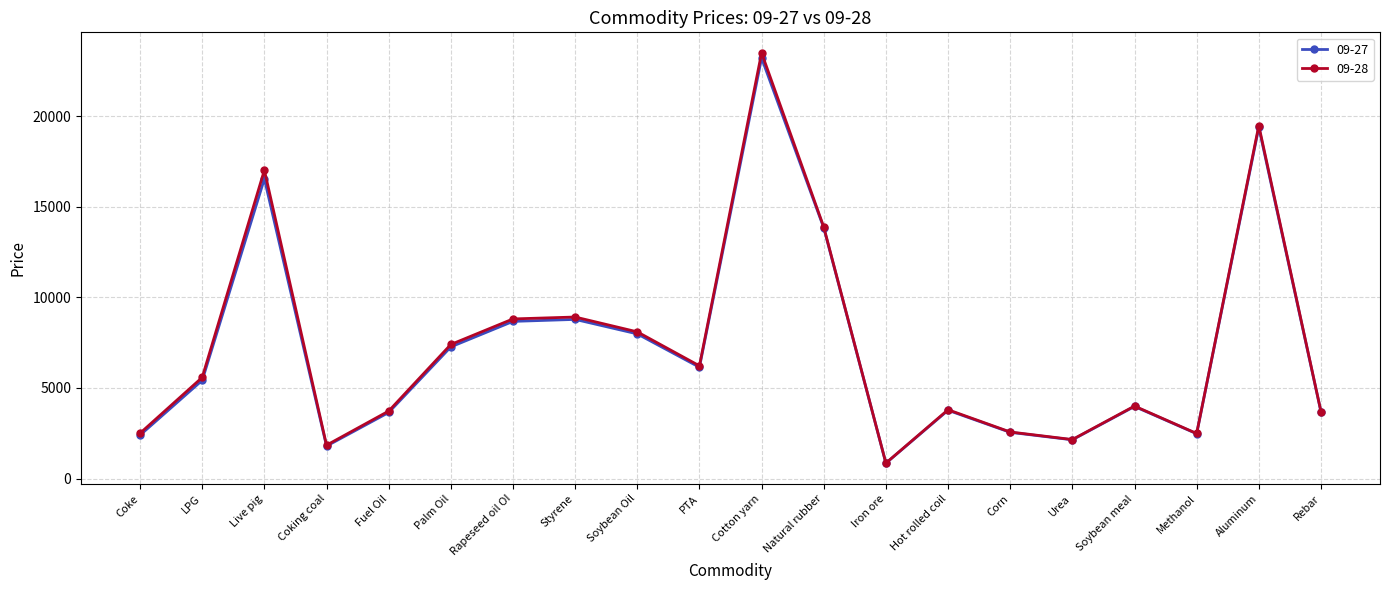

The 09-27 series shows 1105.9 at LPG. True or false?

False